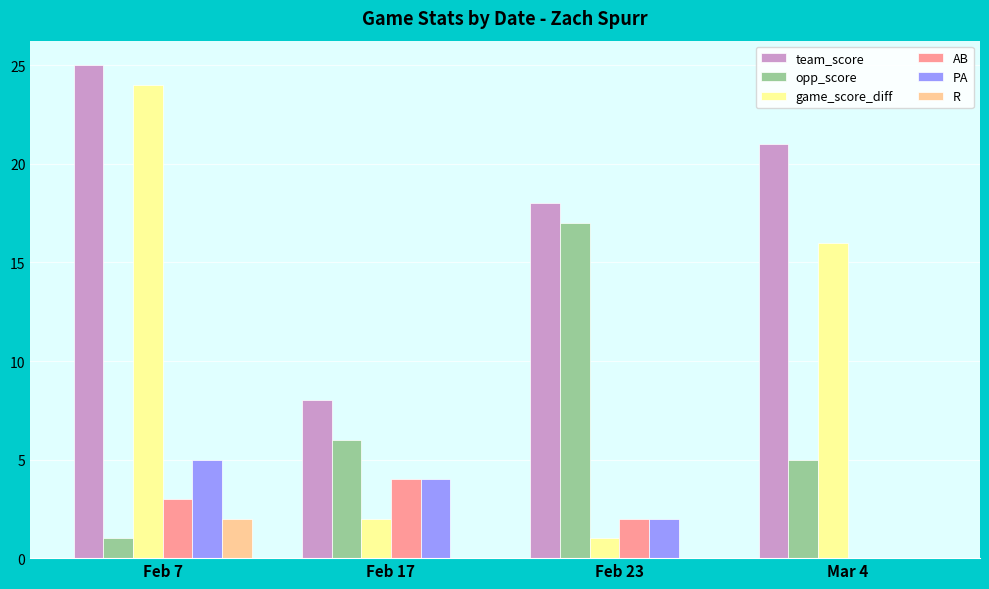

What is the greatest value displayed?

25